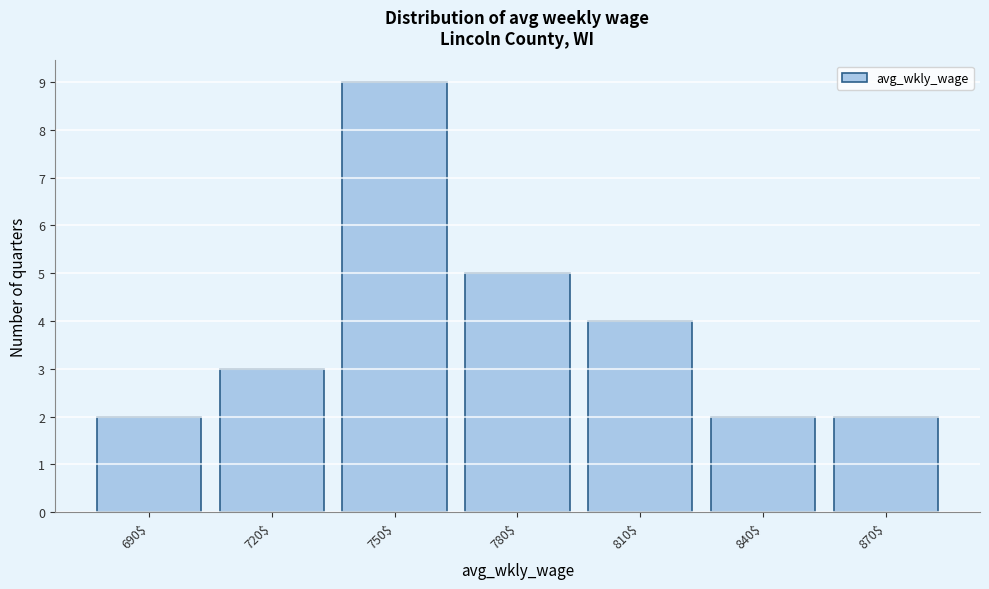

Reading left to right, extract all data points from this chart.

2	3	9	5	4	2	2